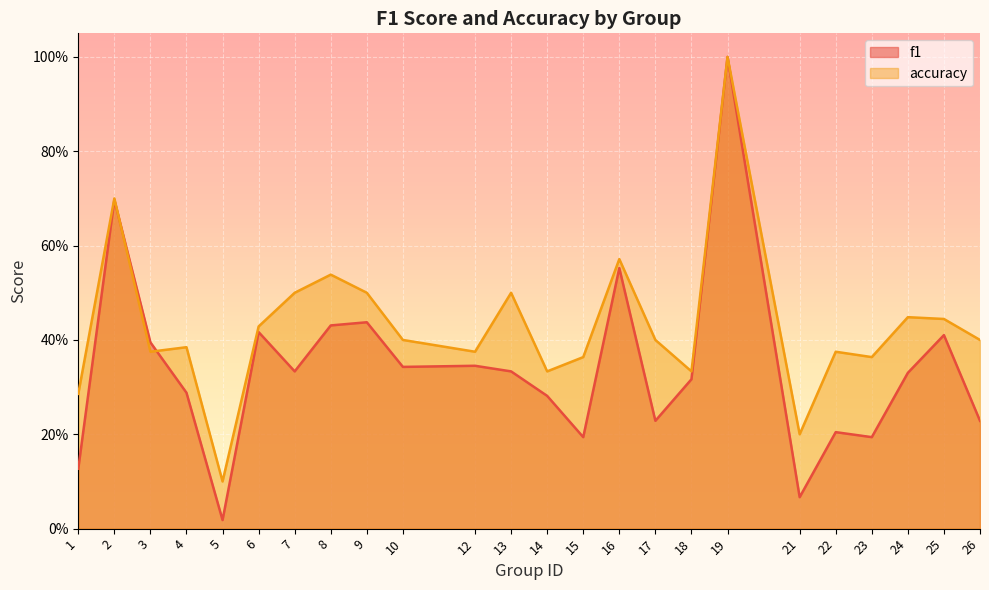

How many interior local valleys does the f1 series have?

7